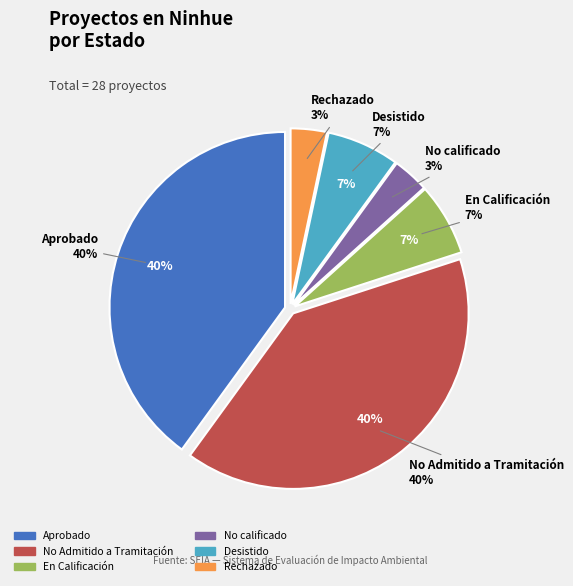

Which has a higher value, Aprobado or No Admitido a Tramitación?

Aprobado